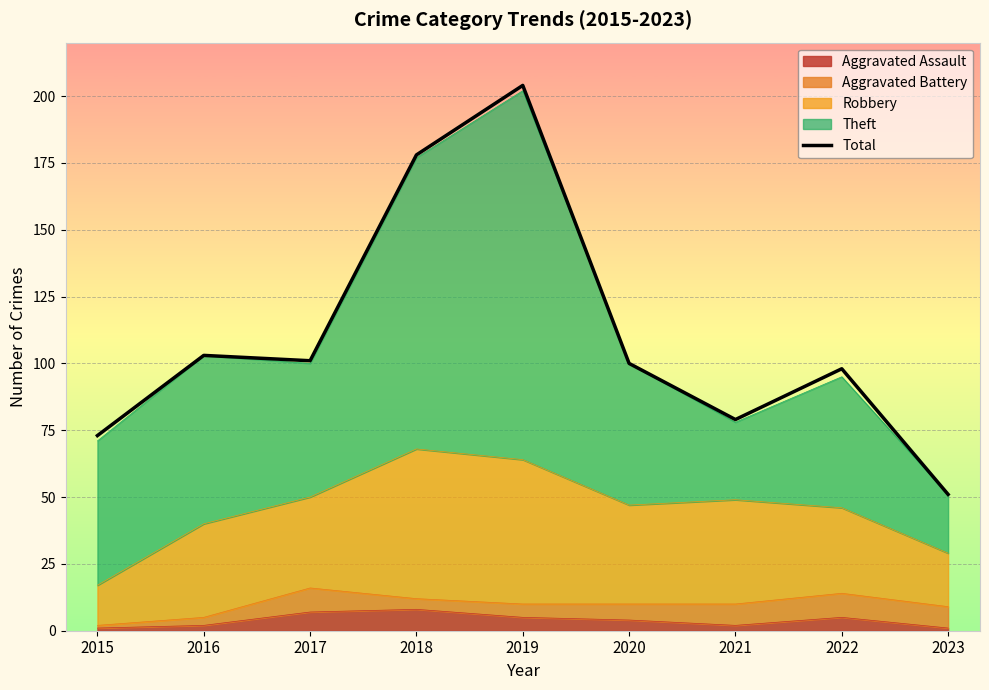

Reading right to left, transcribe all the data shown in this chart.

51	98	79	100	204	178	101	103	73